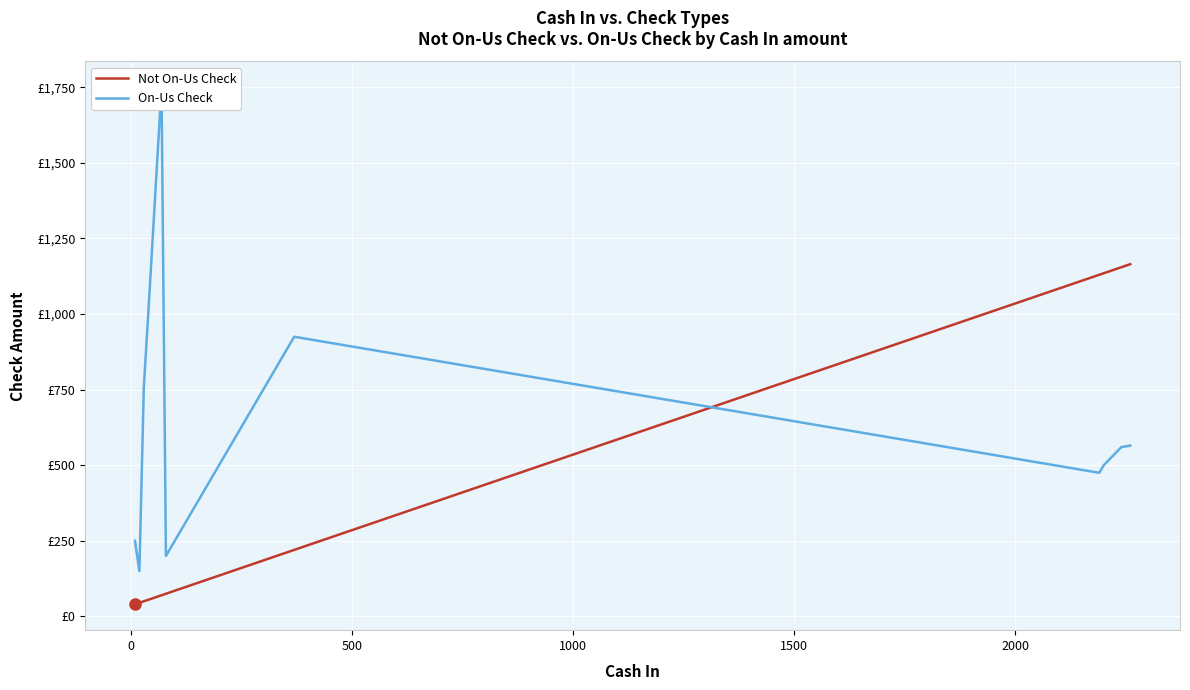

What is the greatest value displayed?

1750